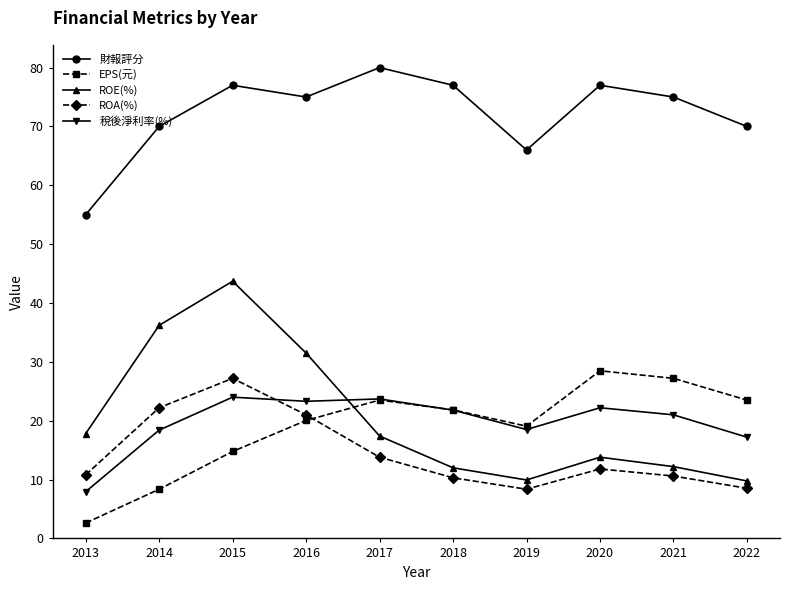

Where is the first local minimum for 財報評分?

2016